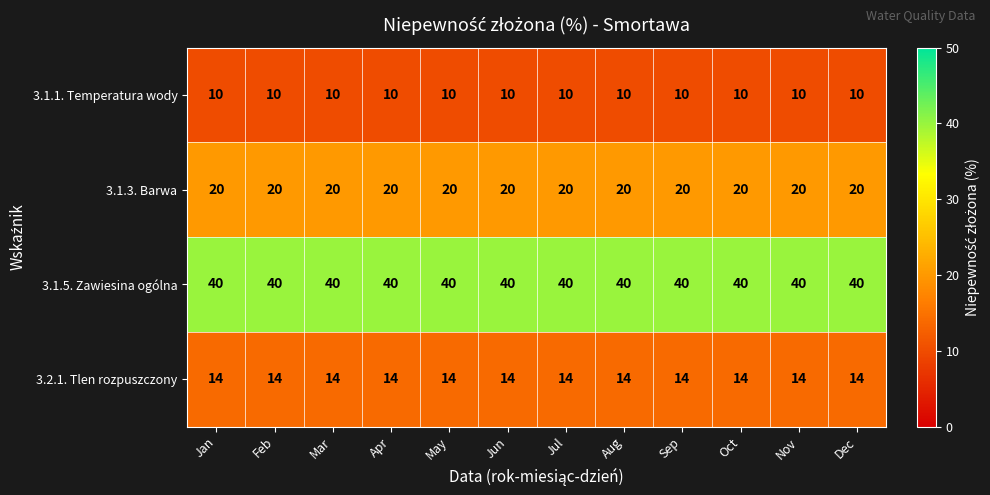

At Feb, list the series in order from smallest to largest.

3.1.1. Temperatura wody, 3.2.1. Tlen rozpuszczony, 3.1.3. Barwa, 3.1.5. Zawiesina ogólna